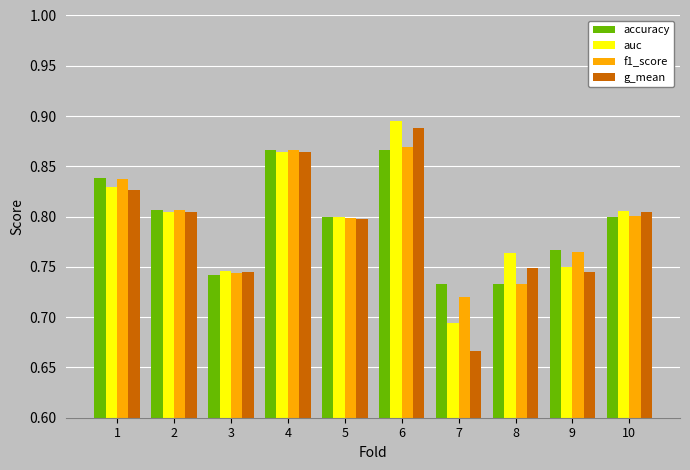

Count the auc values in the range 0 to 1.

10